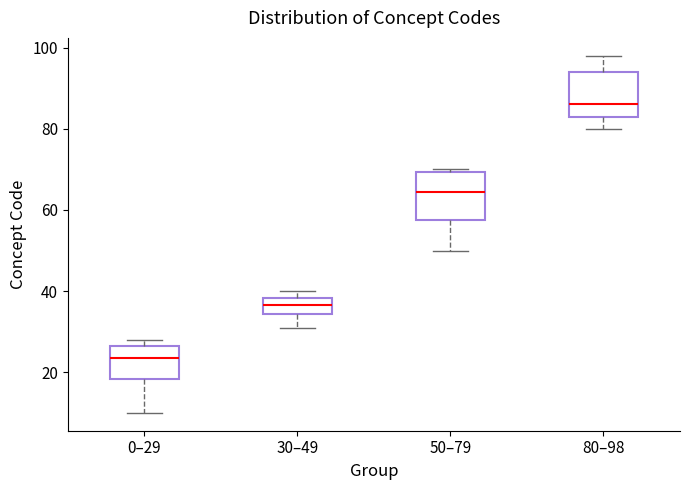

Reading left to right, transcribe this box plot: for each box, give where its median line is, the range the box spans, and where its two whiskers end, as read against the y-axis. The values are not printed on the chart, so give them approximately, as read against the axis.

0–29: median 24, box 18 to 26, whiskers 10 to 28
30–49: median 36, box 34 to 38, whiskers 32 to 40
50–79: median 64, box 58 to 70, whiskers 50 to 70 (just above the box's upper edge)
80–98: median 86, box 84 to 94, whiskers 80 to 98